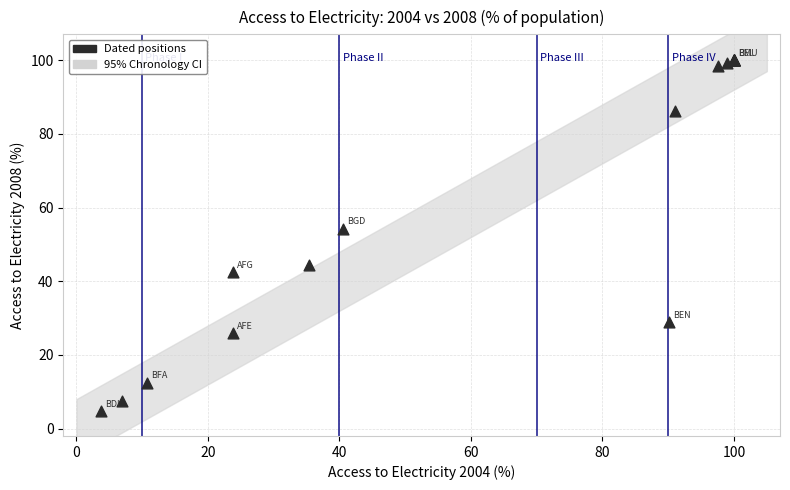

What Y value in the scatter plot is closest to 52?

54.3